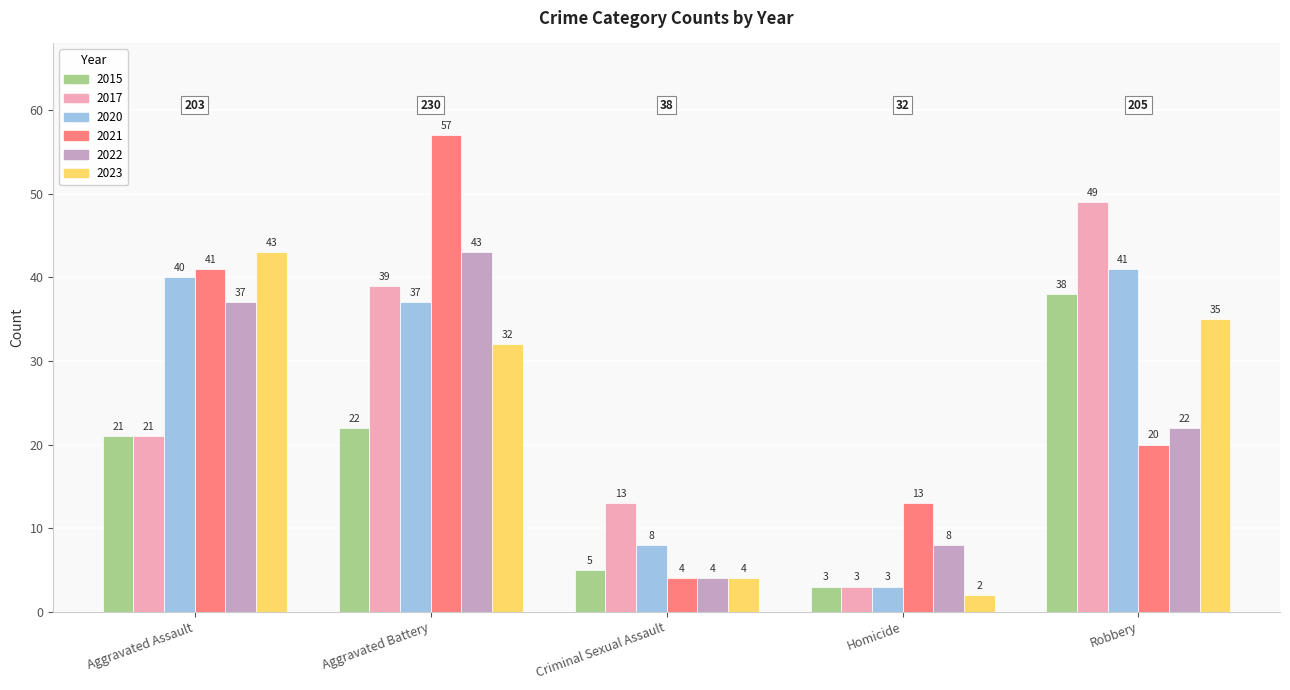

The 2022 series shows 4 at Criminal Sexual Assault. True or false?

True